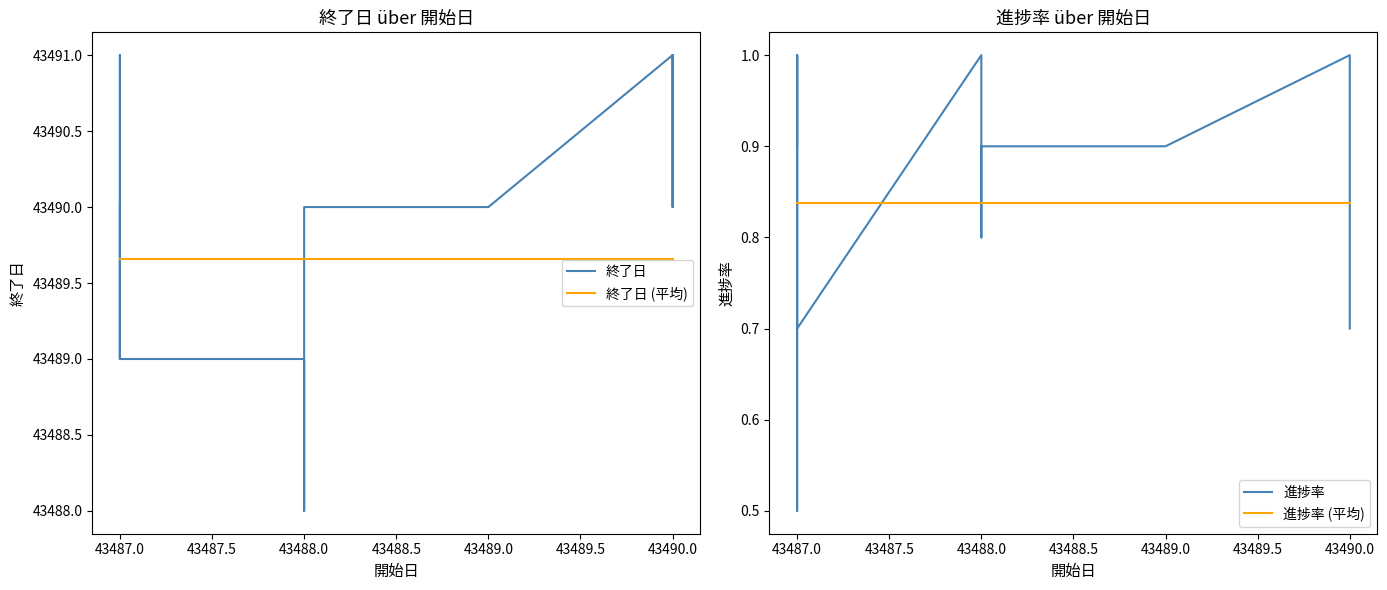

Rank the series by their maximum value, from lowest to highest.

進捗率 (平均), 進捗率, 終了日 (平均), 終了日